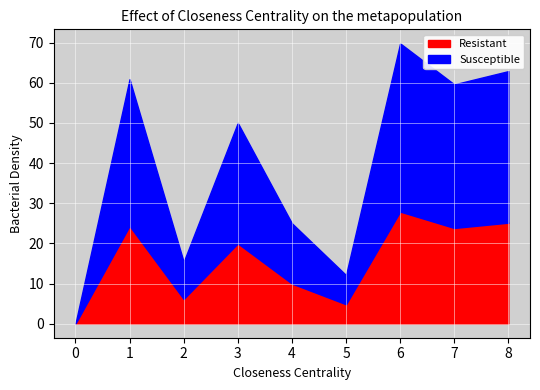

How many distinct data groups are displayed?

1